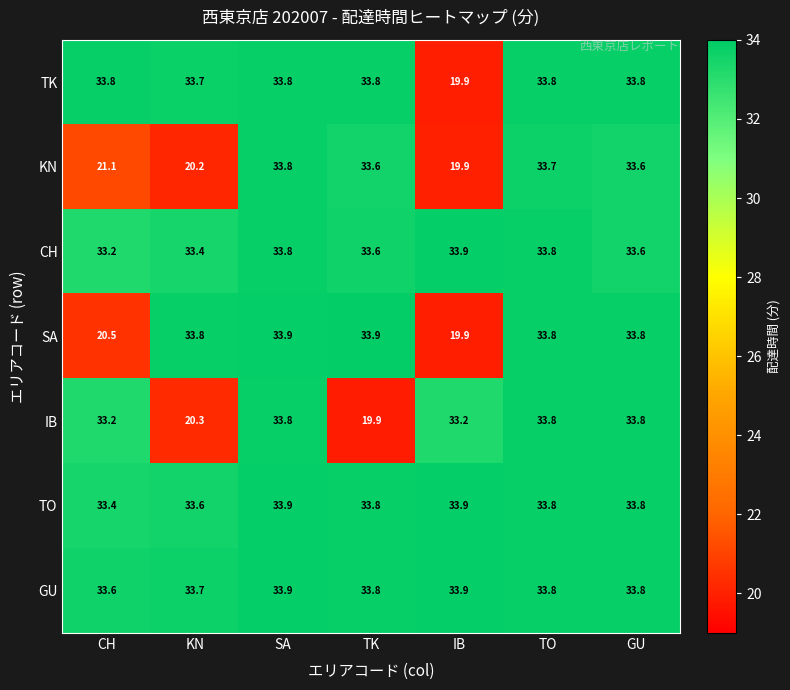

What is the minimum value shown in the chart?

19.9